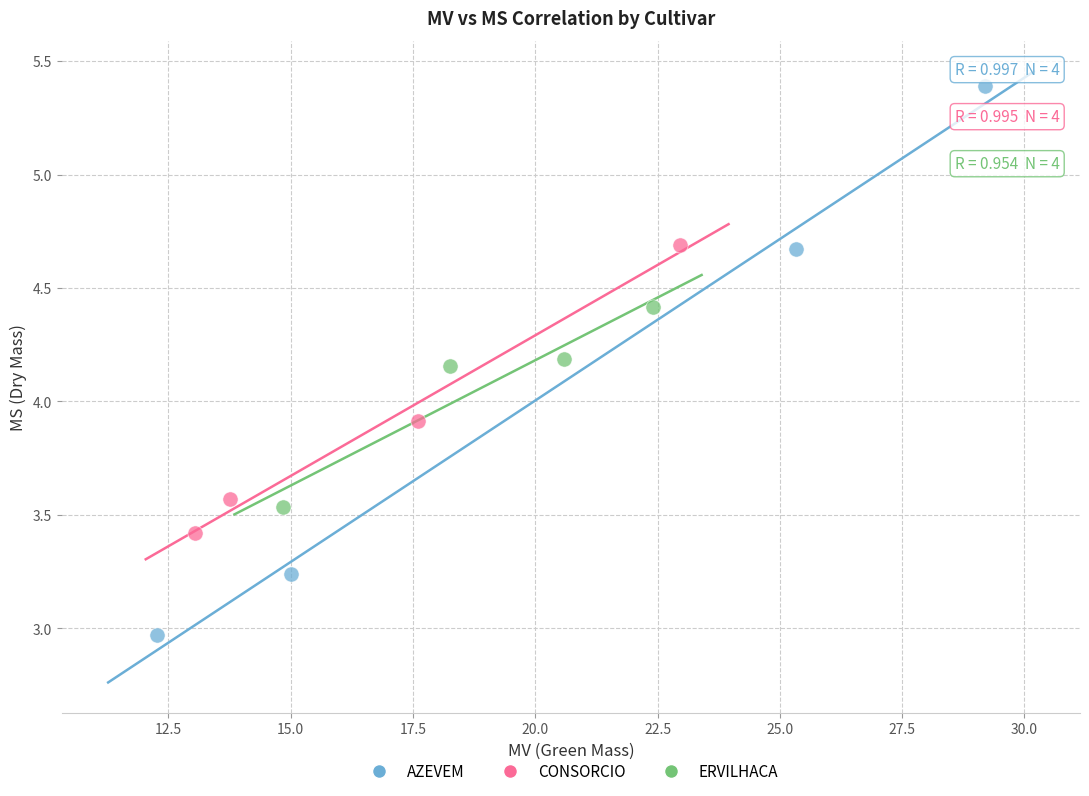

Which series contains the highest Y value?

AZEVEM